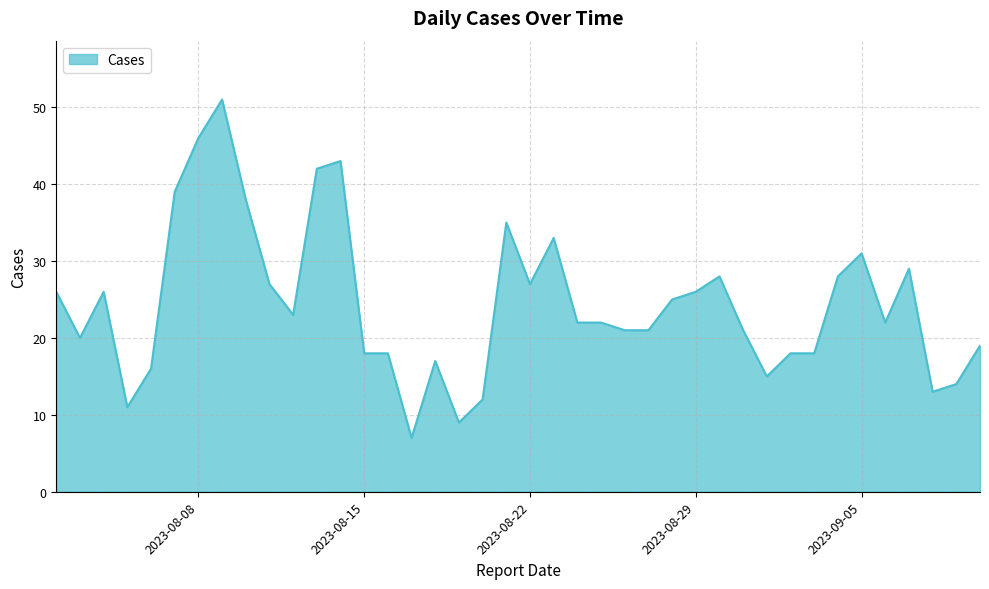

What is the difference between the maximum and minimum values?

44